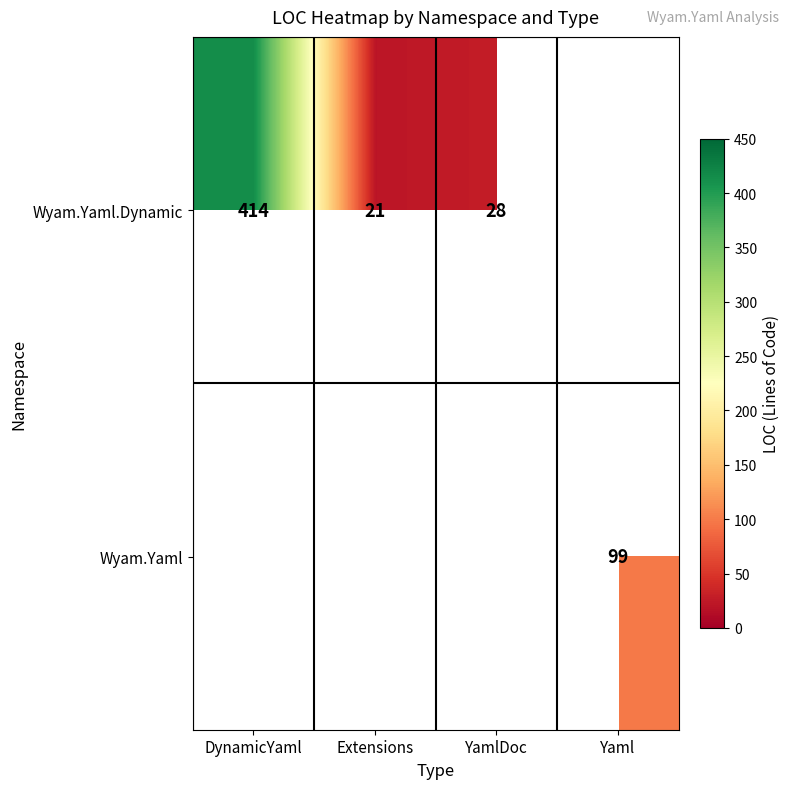

The Wyam.Yaml series shows 61 at Yaml. True or false?

False